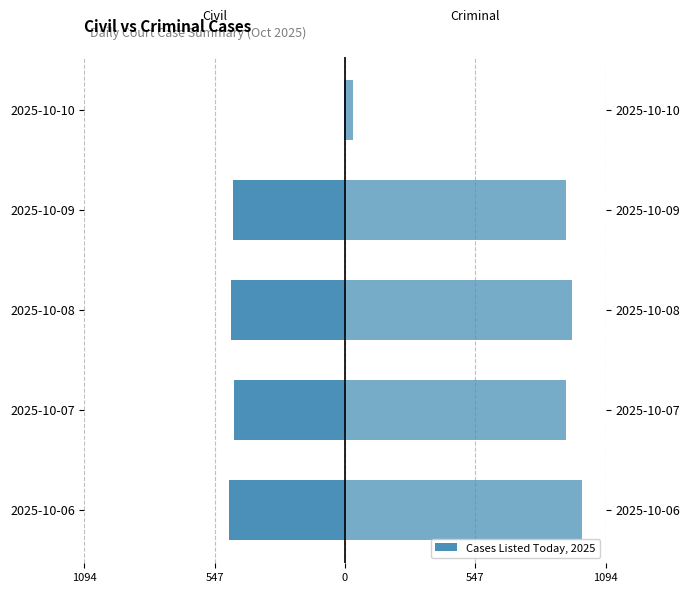

What is the label of the 1st bar from the right?

1094